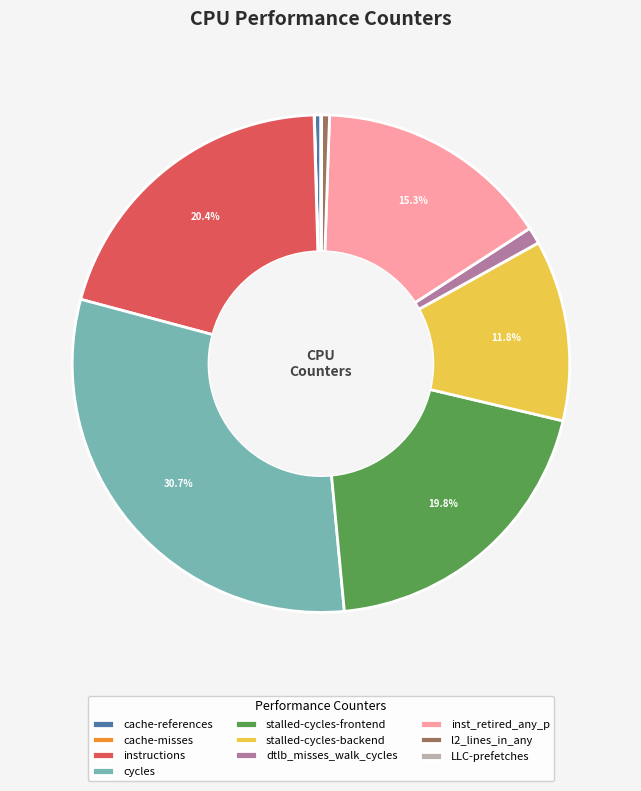

Do inst_retired_any_p and stalled-cycles-backend together represent more than half of the pie?

No